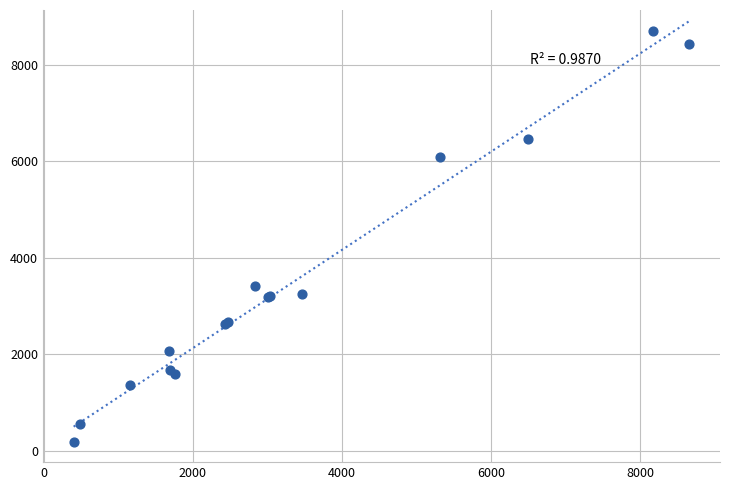

What Y value in the scatter plot is closest to 4447?

3416.5